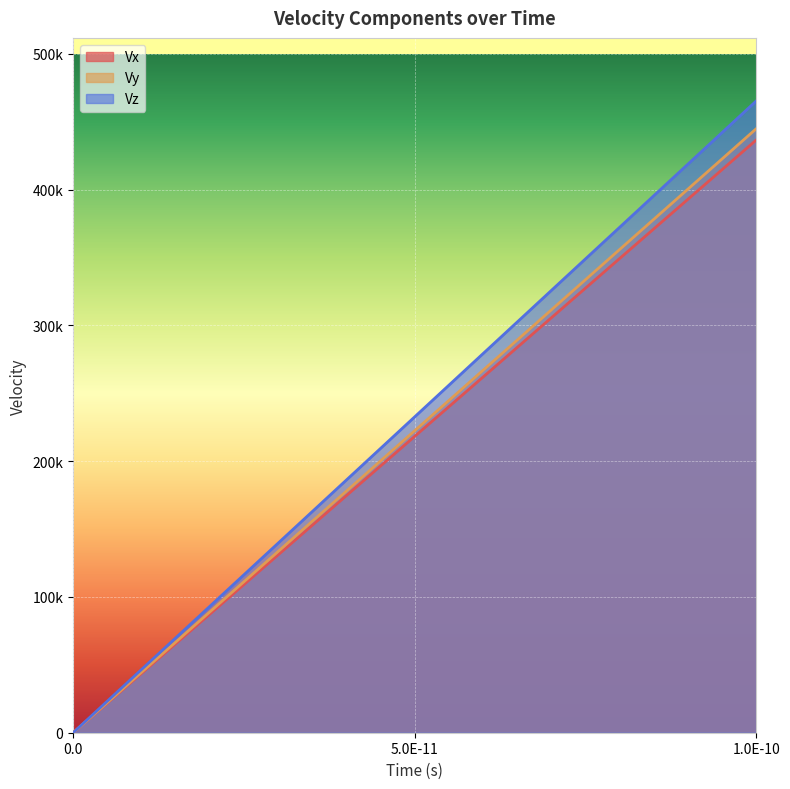

What is the sum of all Vy values?

667157.6